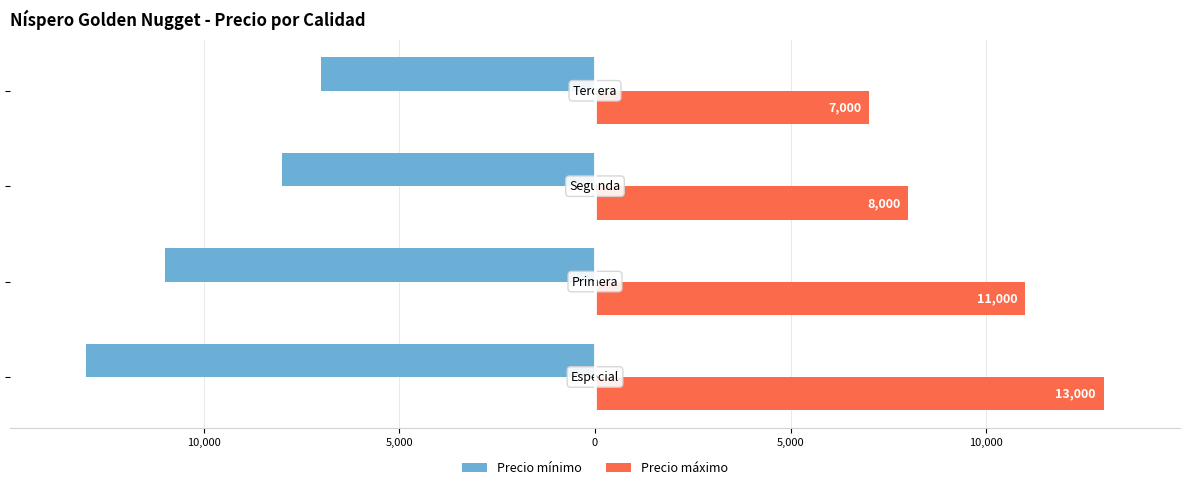

Which series has the widest spread of values?

Precio mínimo